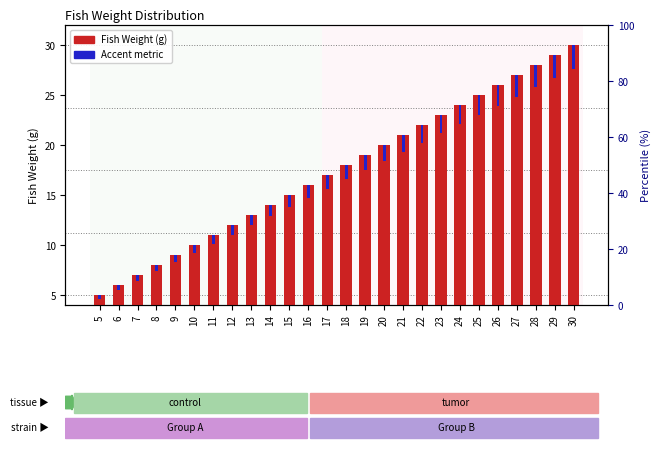

Reading right to left, transcribe all the data shown in this chart.

Fish Weight (g): 30=30.0	29=29.0	28=28.0	27=27.0	26=26.0	25=25.0	24=24.0	23=23.0	22=22.0	21=21.0	20=20.0	19=19.0	18=18.0	17=17.0	16=16.0	15=15.0	14=14.0	13=13.0	12=12.0	11=11.0	10=10.0	9=9.0	8=8.0	7=7.0	6=6.0	5=5.0
Accent metric: 30=2.4	29=2.3	28=2.2	27=2.2	26=2.1	25=2.0	24=1.9	23=1.8	22=1.8	21=1.7	20=1.6	19=1.5	18=1.4	17=1.4	16=1.3	15=1.2	14=1.1	13=1.0	12=1.0	11=0.9	10=0.8	9=0.7	8=0.6	7=0.6	6=0.5	5=0.4